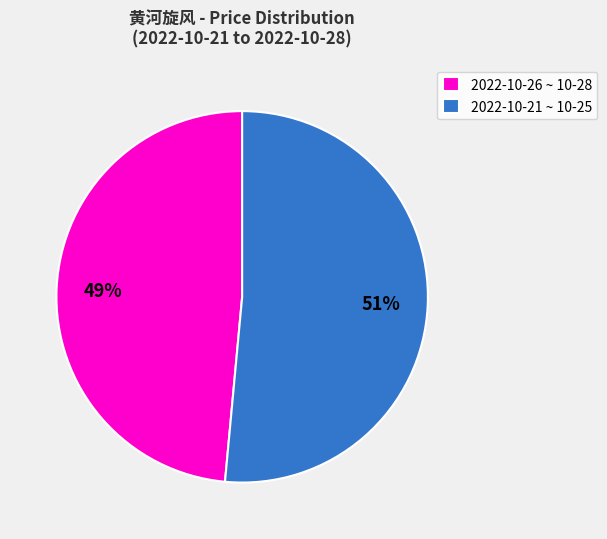

True or false: 2022-10-21 ~ 10-25 accounts for 66% of the total.

False